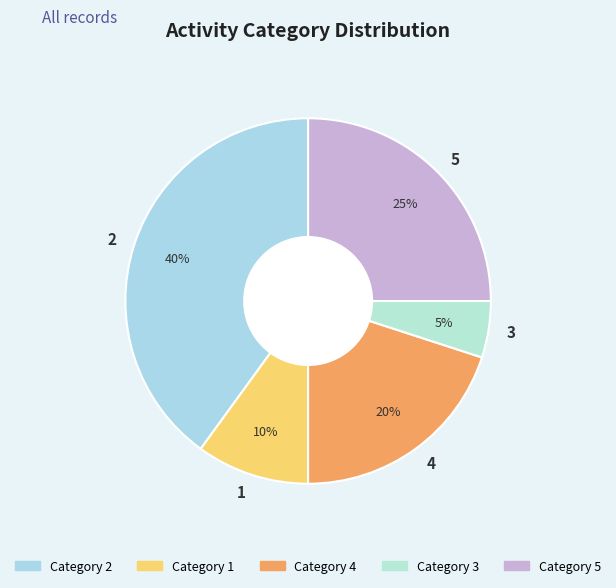

To the nearest percent, what is the difference between the largest and smallest slice percentages?

35%